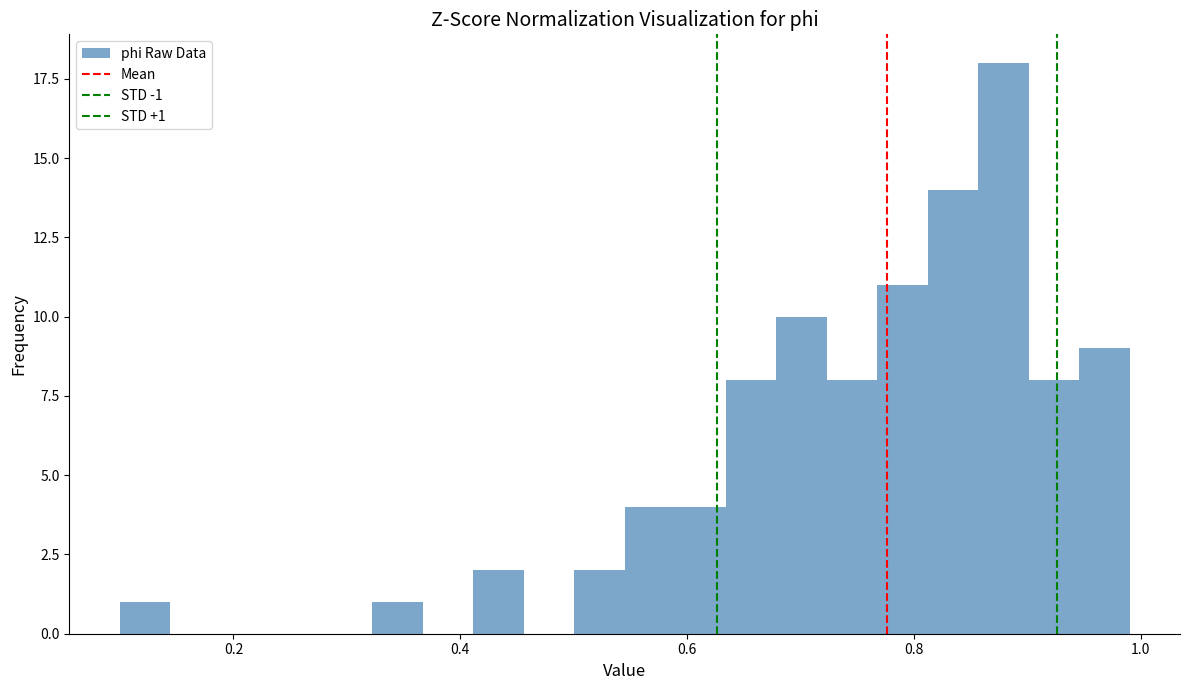

Read against the x-axis, roughly where is the centre of the tallest bar?

0.88